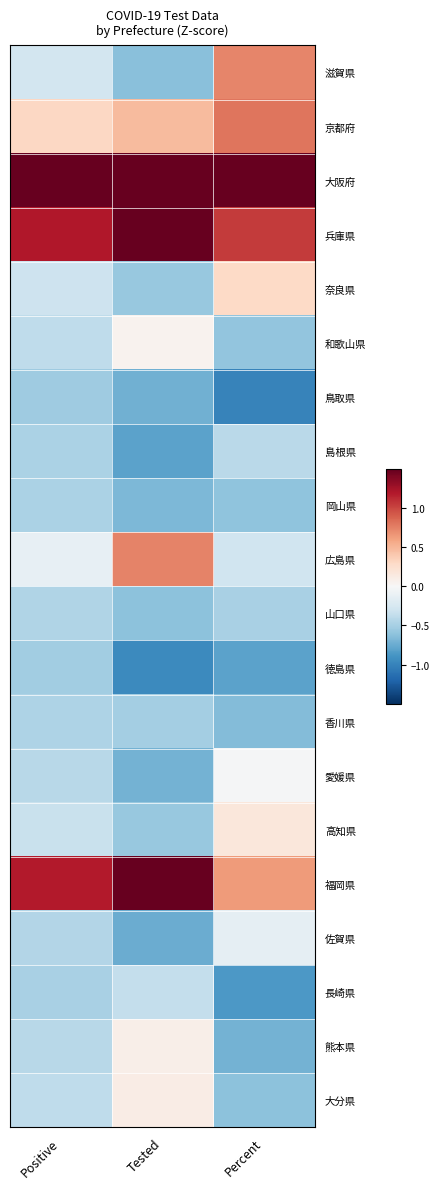

Which category has the lowest value across all series?

Percent